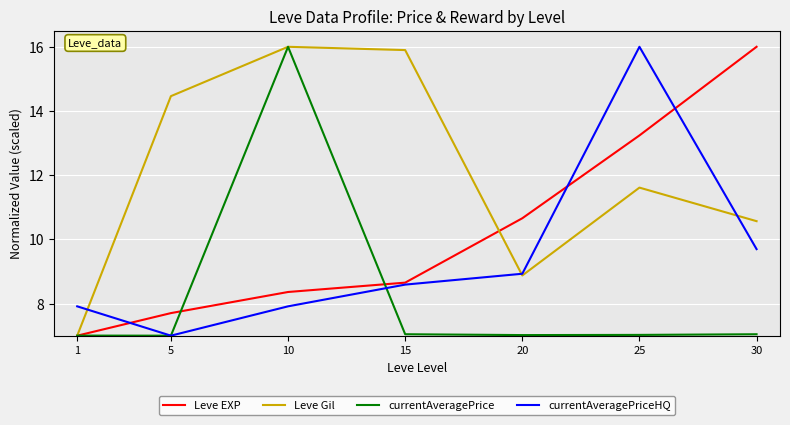

What is the difference between the currentAveragePriceHQ values at 10 and 20?

1.0